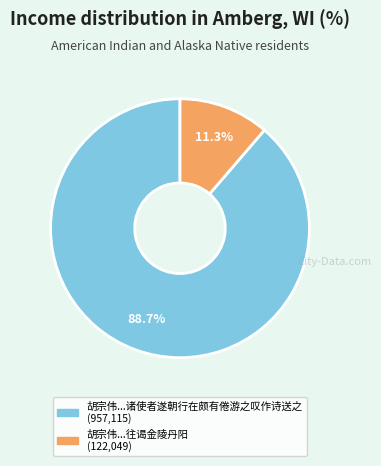

Count the number of slices in the pie.

2